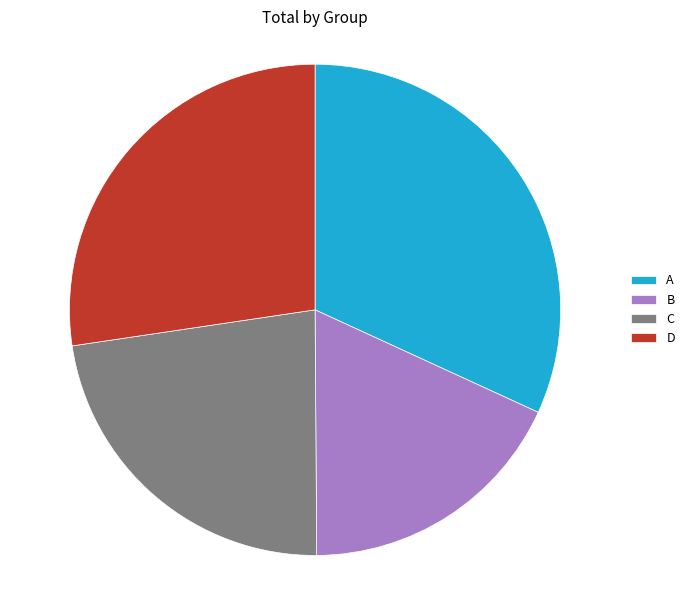

Is C the majority of the pie?

No